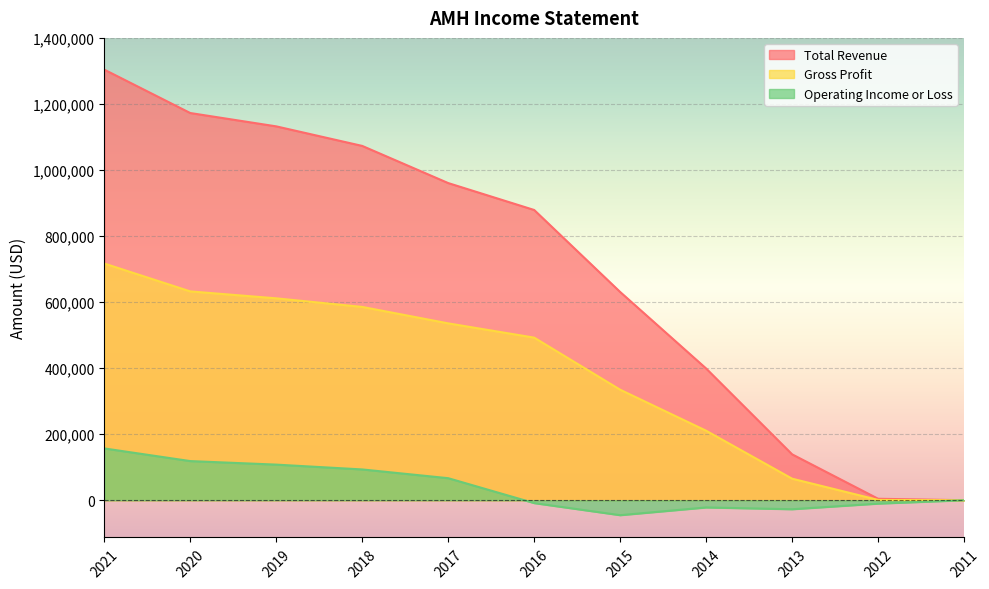

Where is Total Revenue nearest to the value 652000?

2015